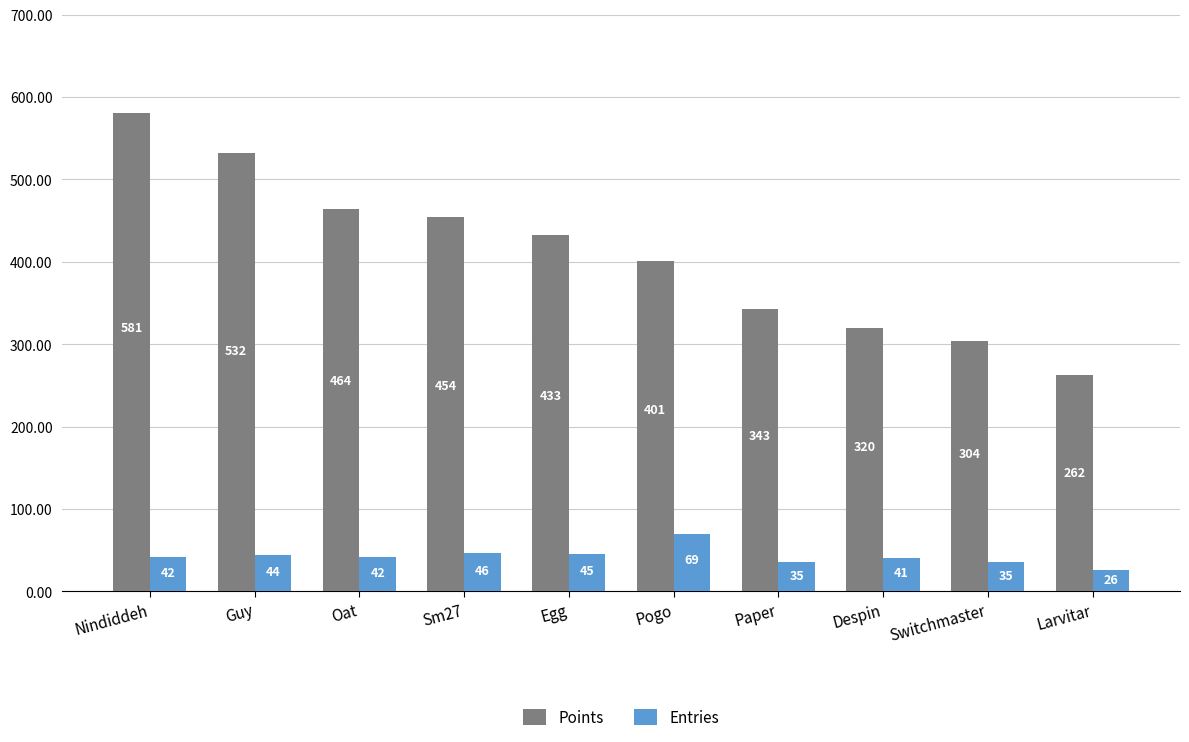

What is the label of the 8th bar from the right?

Oat